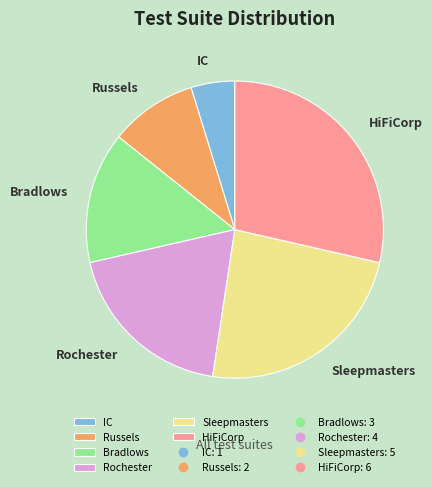

Does any single category account for the majority?

No